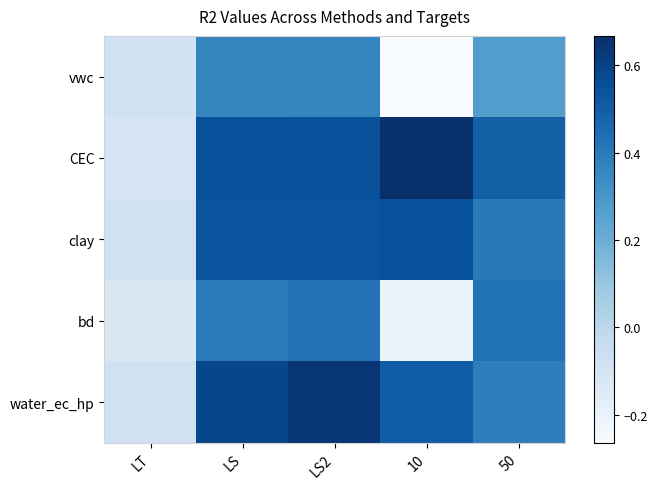

Reading left to right, transcribe all the data shown in this chart.

vwc: LT=-0.1	LS=0.4	LS2=0.4	10=-0.3	50=0.3
CEC: LT=-0.1	LS=0.6	LS2=0.6	10=0.7	50=0.5
clay: LT=-0.1	LS=0.5	LS2=0.5	10=0.6	50=0.4
bd: LT=-0.1	LS=0.4	LS2=0.4	10=-0.2	50=0.4
water_ec_hp: LT=-0.1	LS=0.6	LS2=0.6	10=0.5	50=0.4